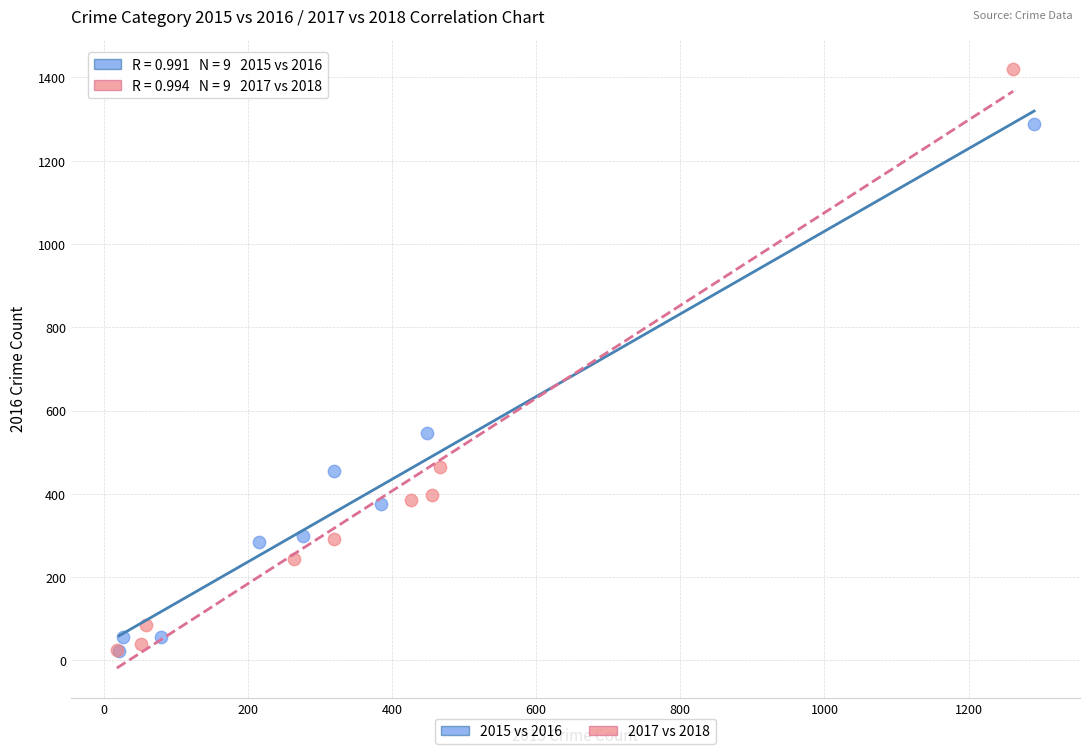

Which series reaches the maximum Y coordinate?

2017 vs 2018